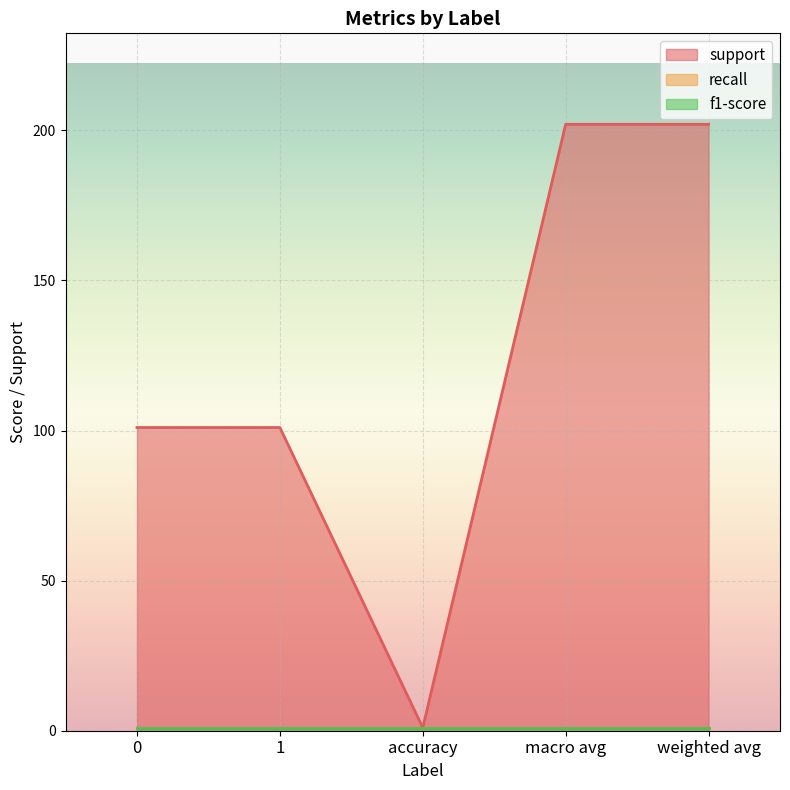

What is the sum of the support values at 1 and macro avg?

303